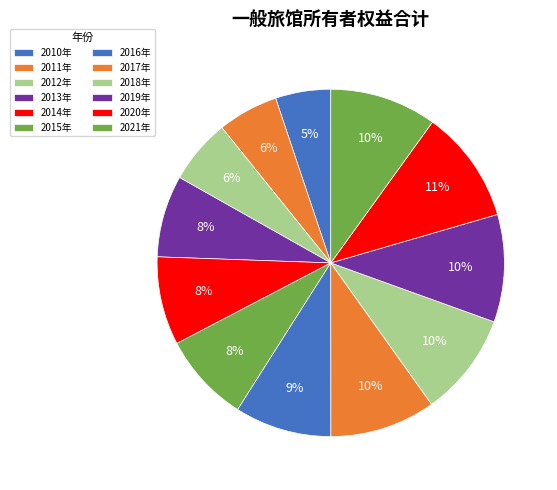

Is there a majority slice in this chart?

No